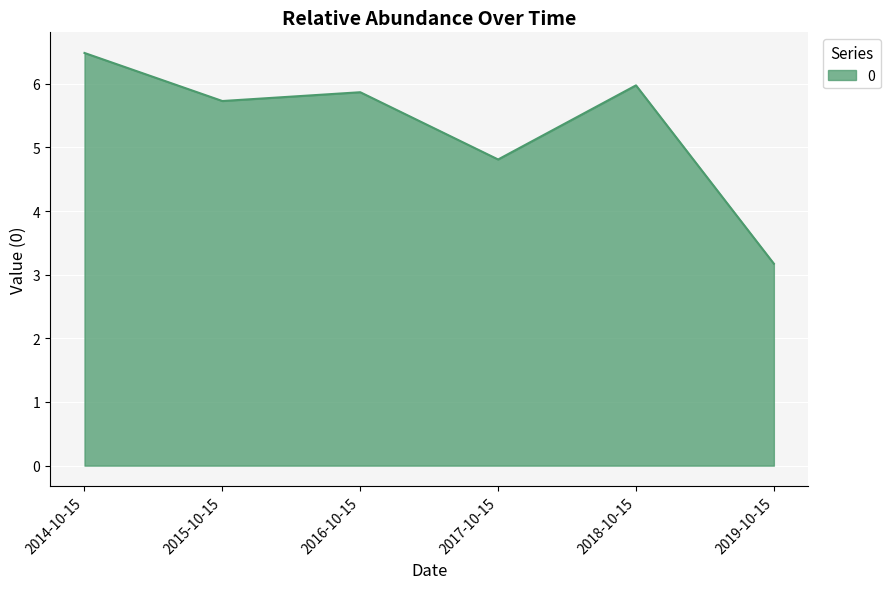

How many lines are shown in the chart?

1